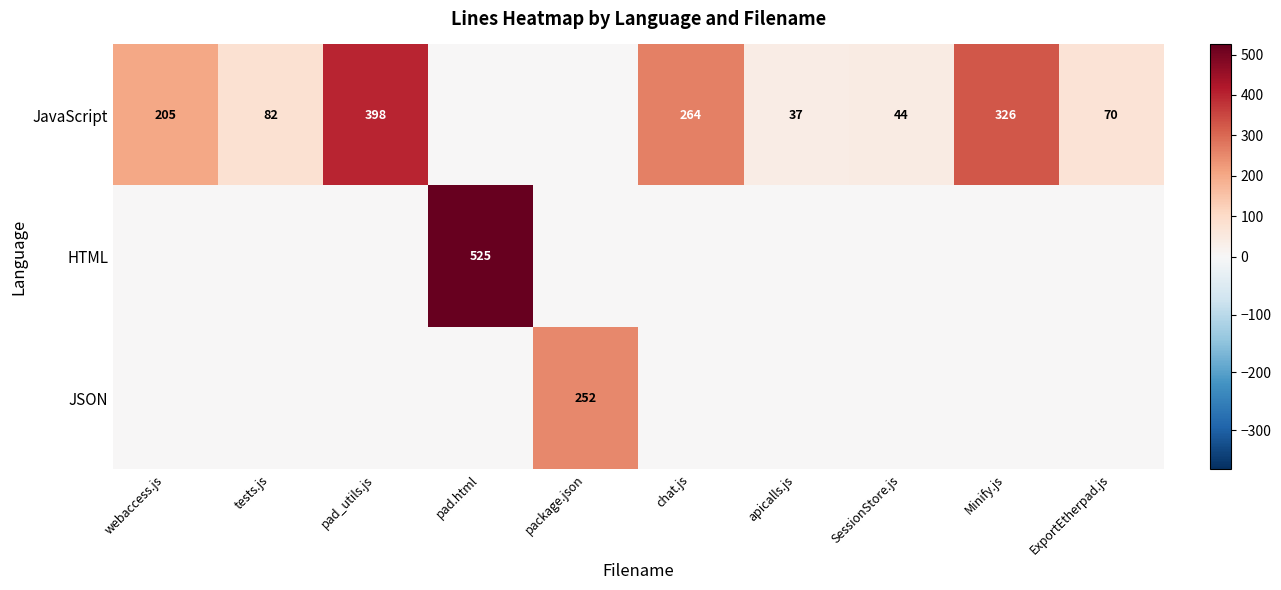

What is the sum of the JavaScript values at apicalls.js and Minify.js?

363